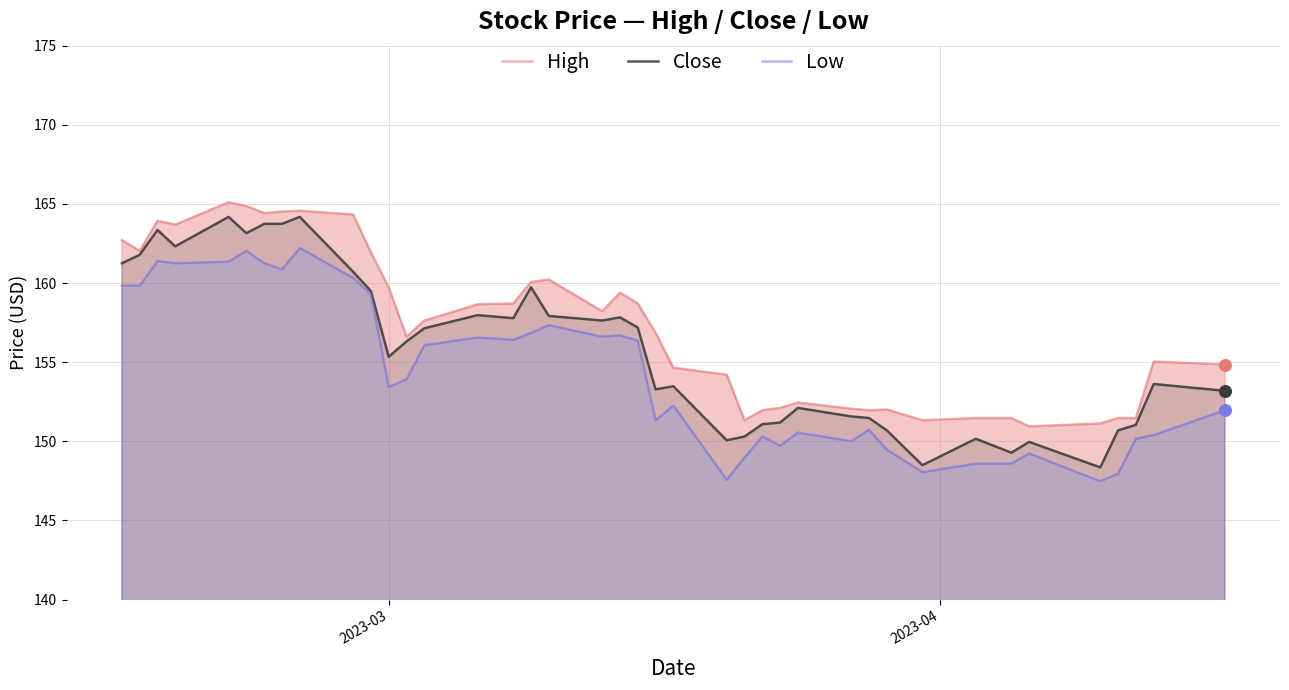

Which series has the largest total across all categories?

High